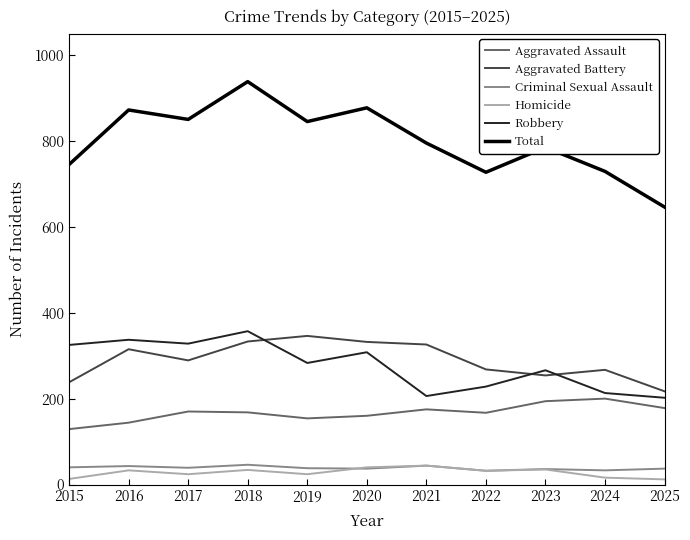

The value of Aggravated Assault at 2015 is 57. True or false?

False